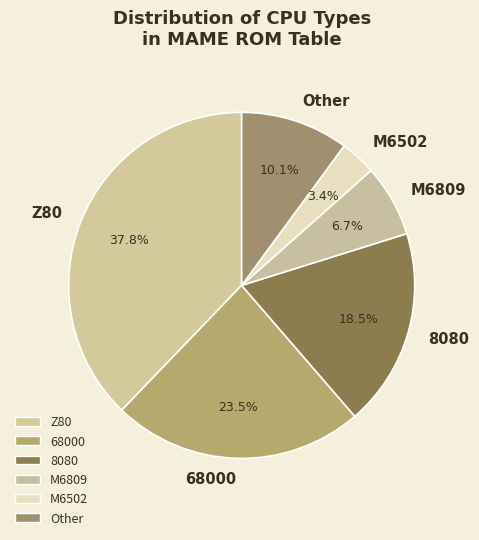

What portion of the pie excludes 8080?

81.5%